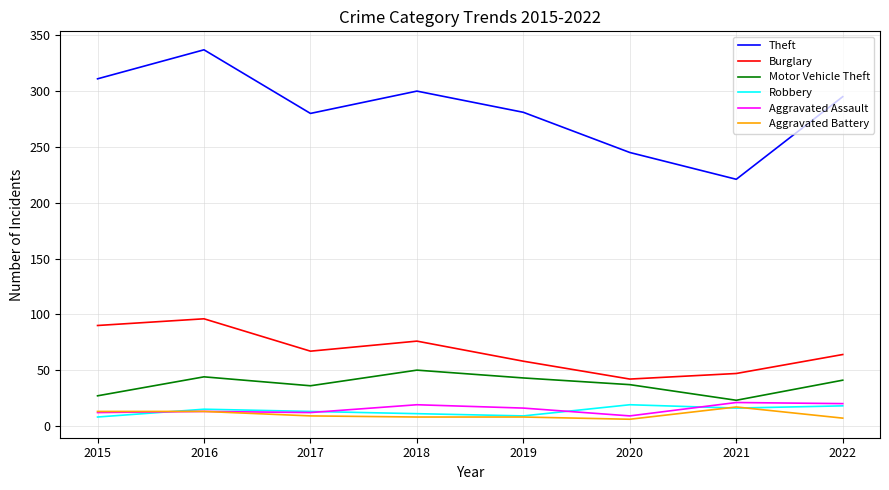

True or false: Burglary has a value of 47 at 2021.

True